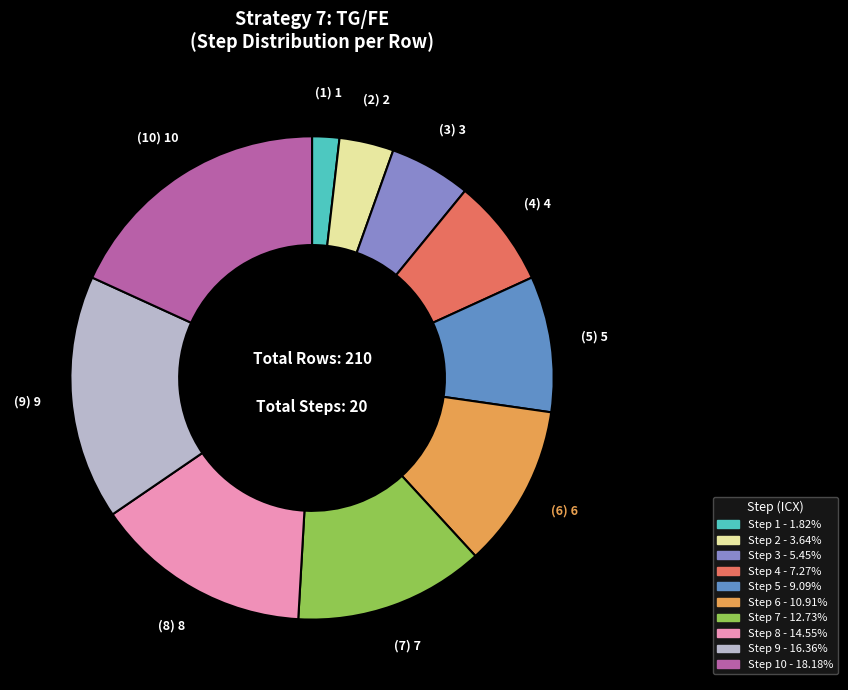

Is there a majority slice in this chart?

No